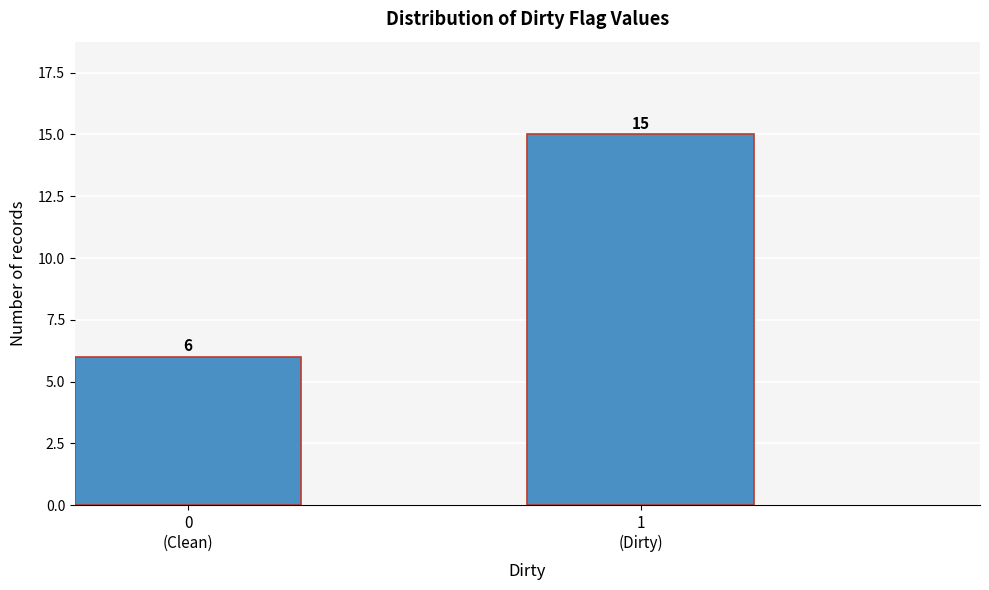

Reading left to right, extract all data points from this chart.

6	15